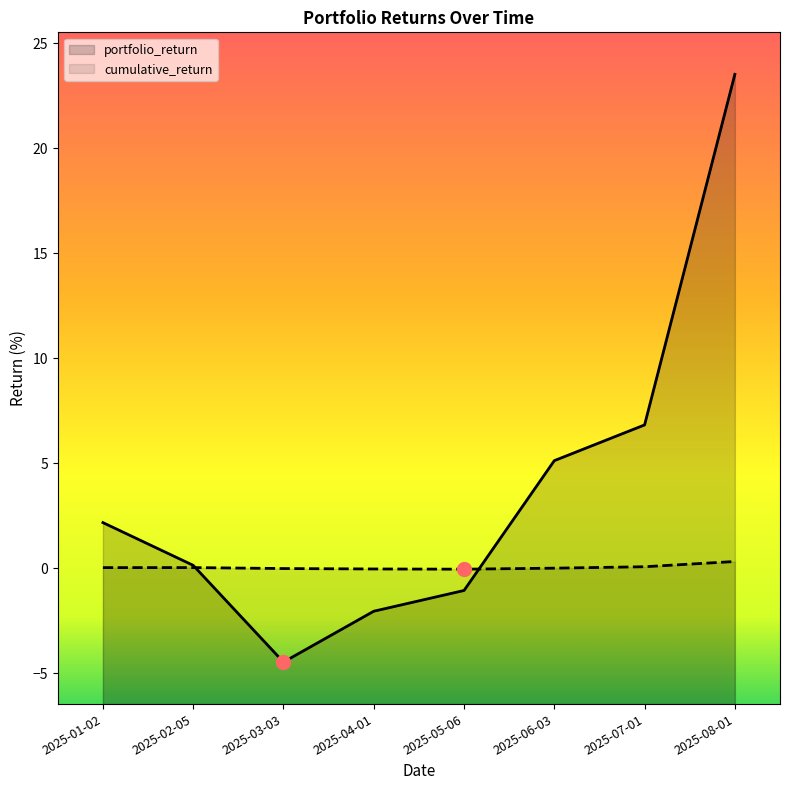

Which series has the largest Y range (max minus min)?

portfolio_return